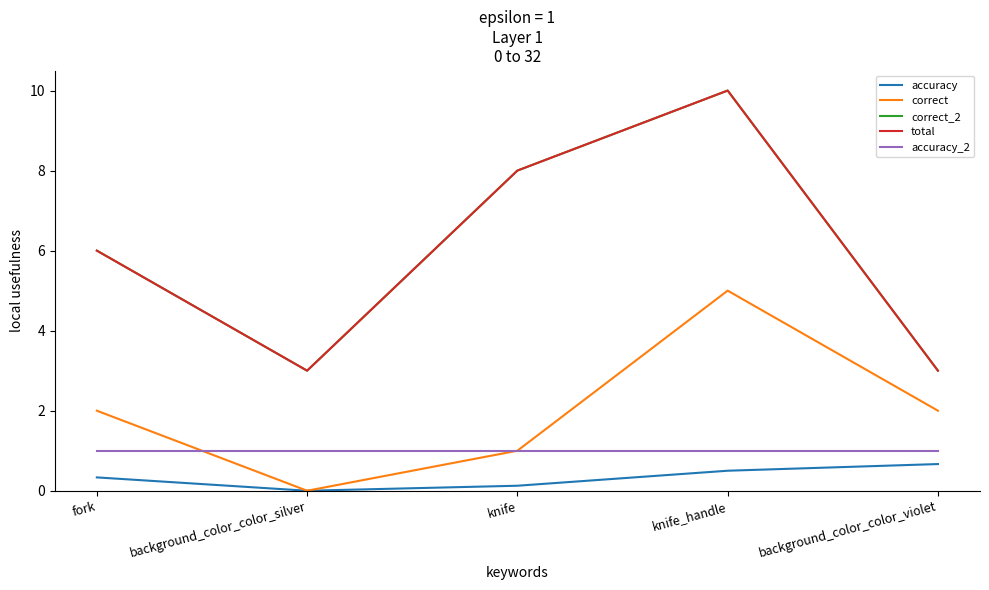

Does the chart display data point markers on the line(s)?

No